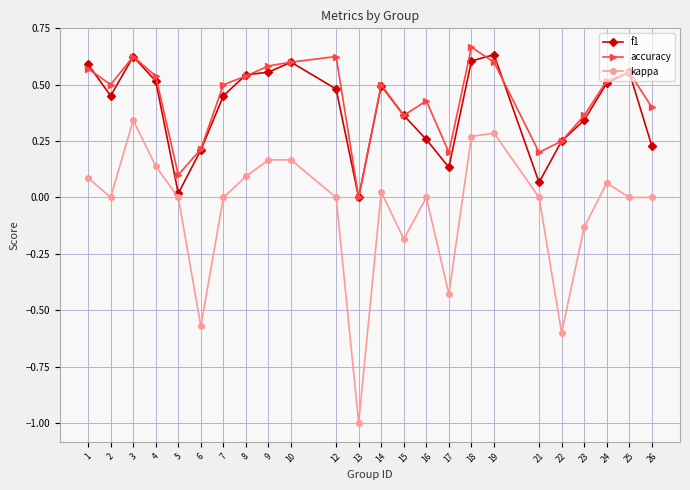

At which category does kappa reach its first local peak?

3